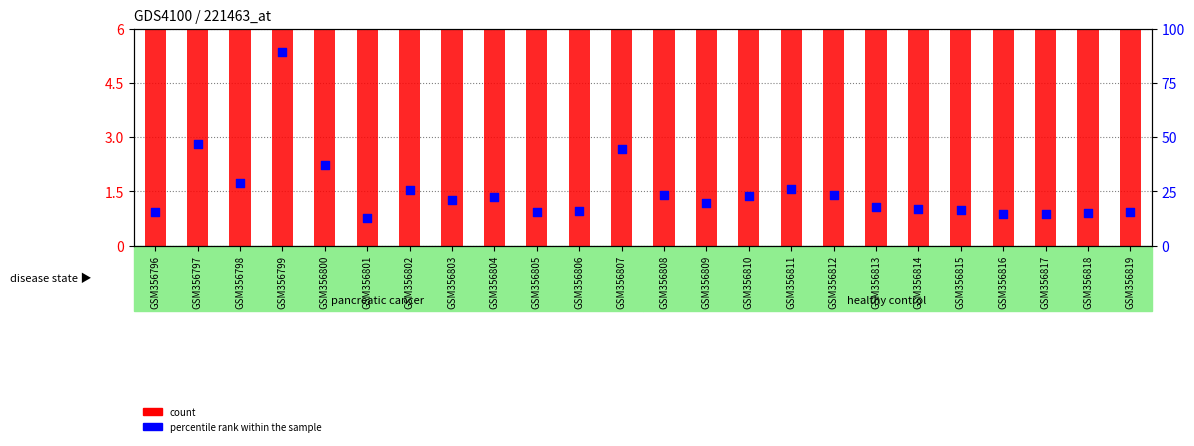

Which series has the largest Y range (max minus min)?

count